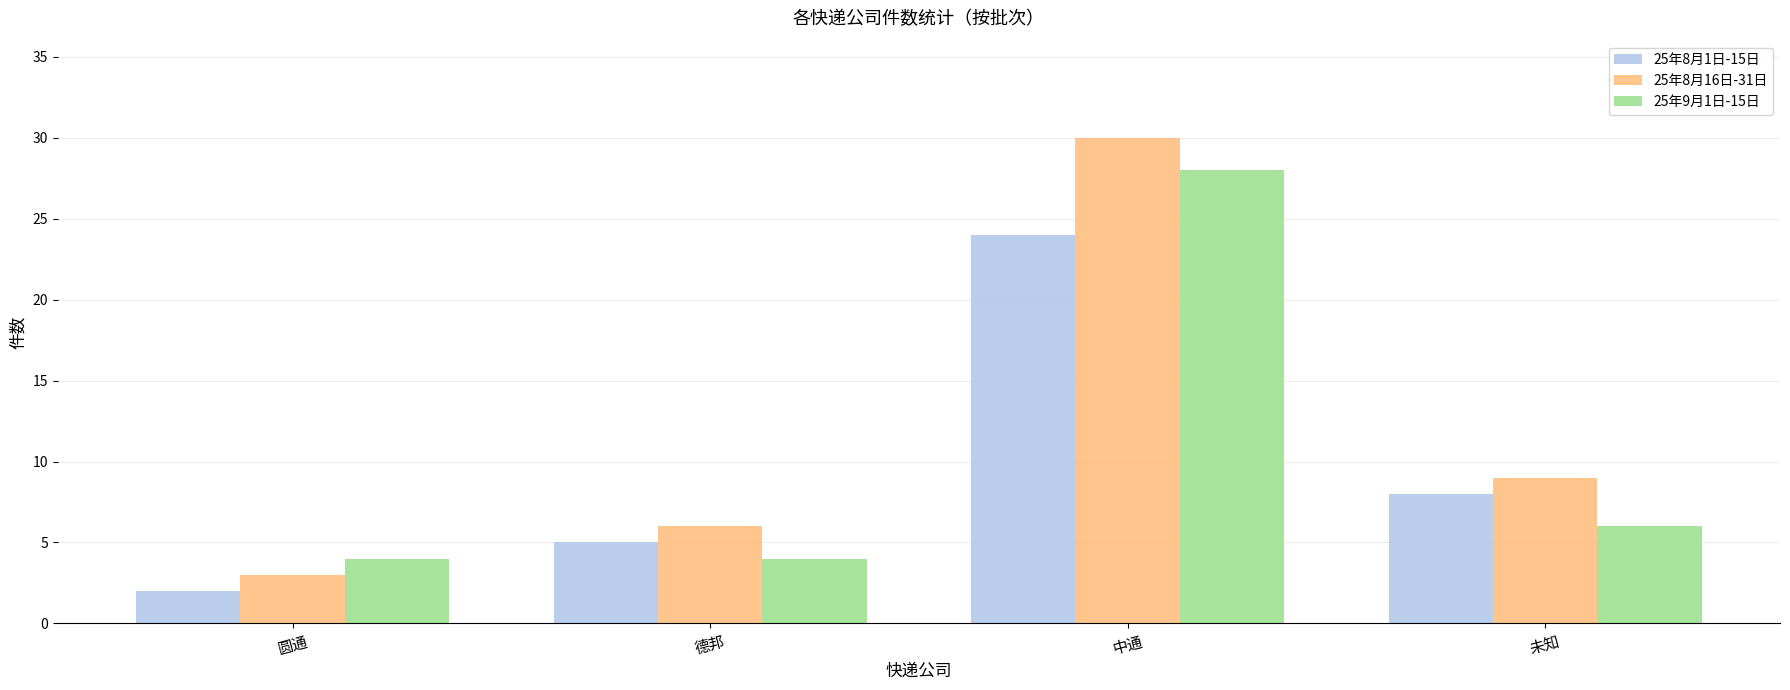

What is the label of the 4th bar from the right?

圆通